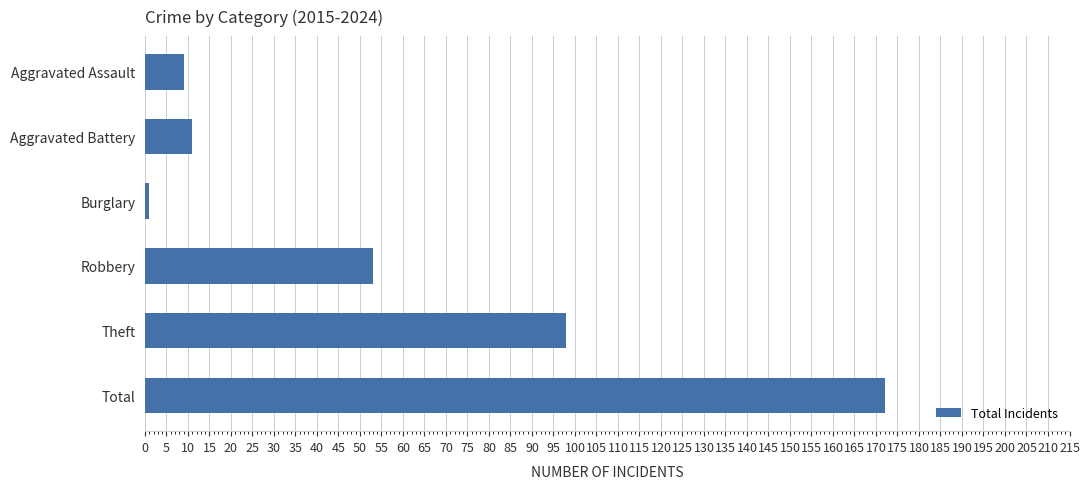

List the labels in order of value, largest first.

Total, Theft, Robbery, Aggravated Battery, Aggravated Assault, Burglary